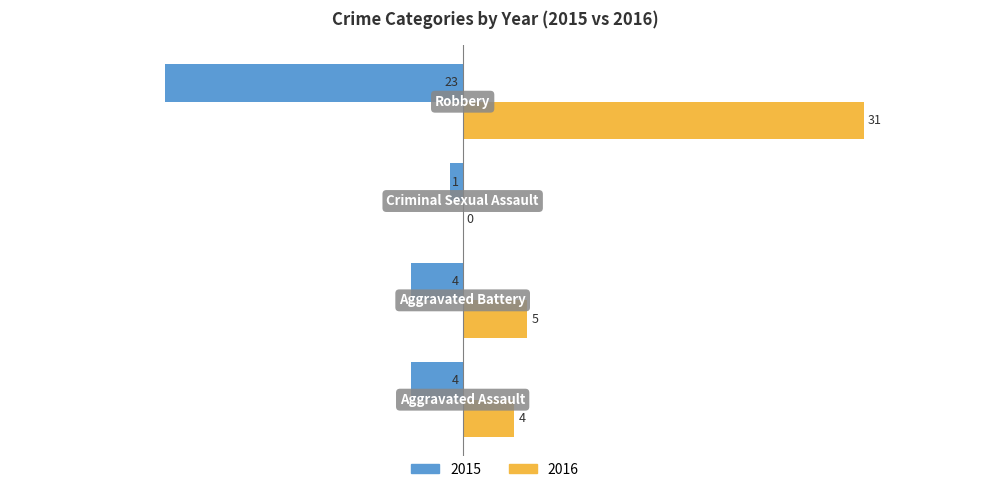

What is the greatest value displayed?

31